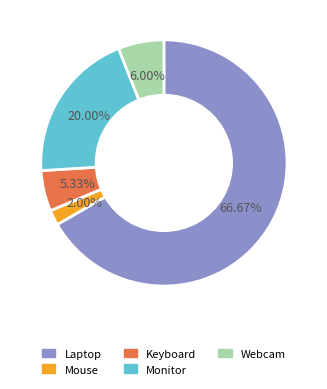

Count the number of slices in the pie.

5